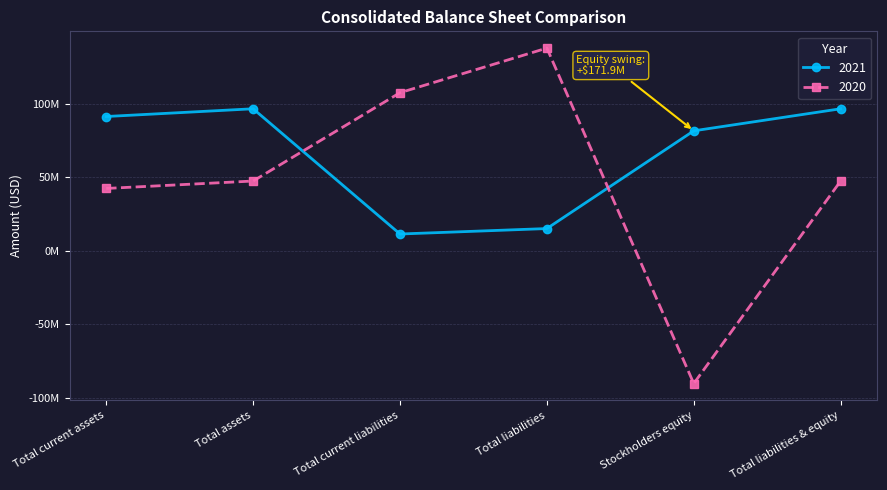

At which category does 2021 reach its first local valley?

Total current liabilities